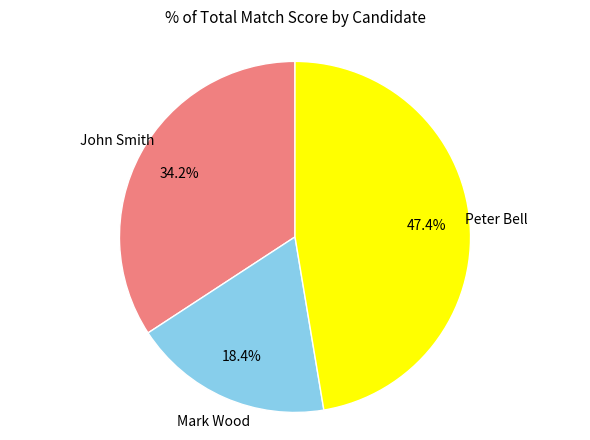

Is there a majority slice in this chart?

No